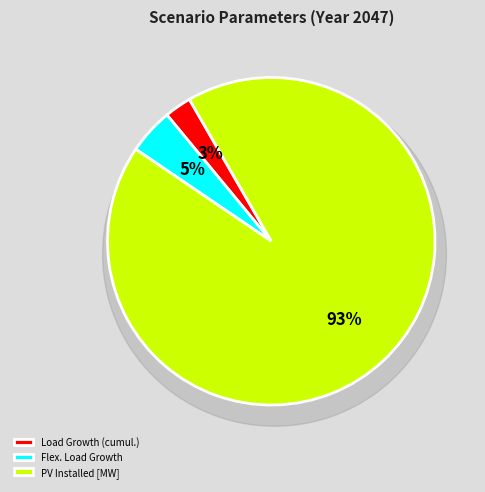

Which slice is the largest?

PV Installed [MW]